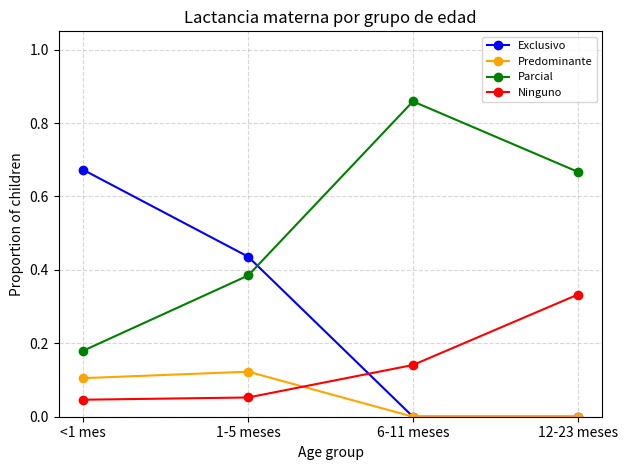

True or false: Ninguno has more than 0 interior local peaks.

False